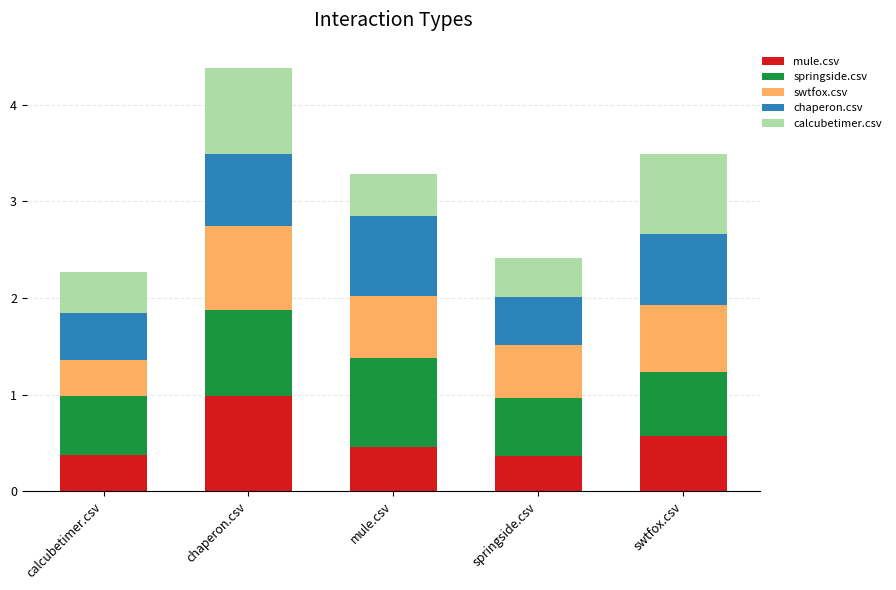

What is the total value across all series at mule.csv?

3.3